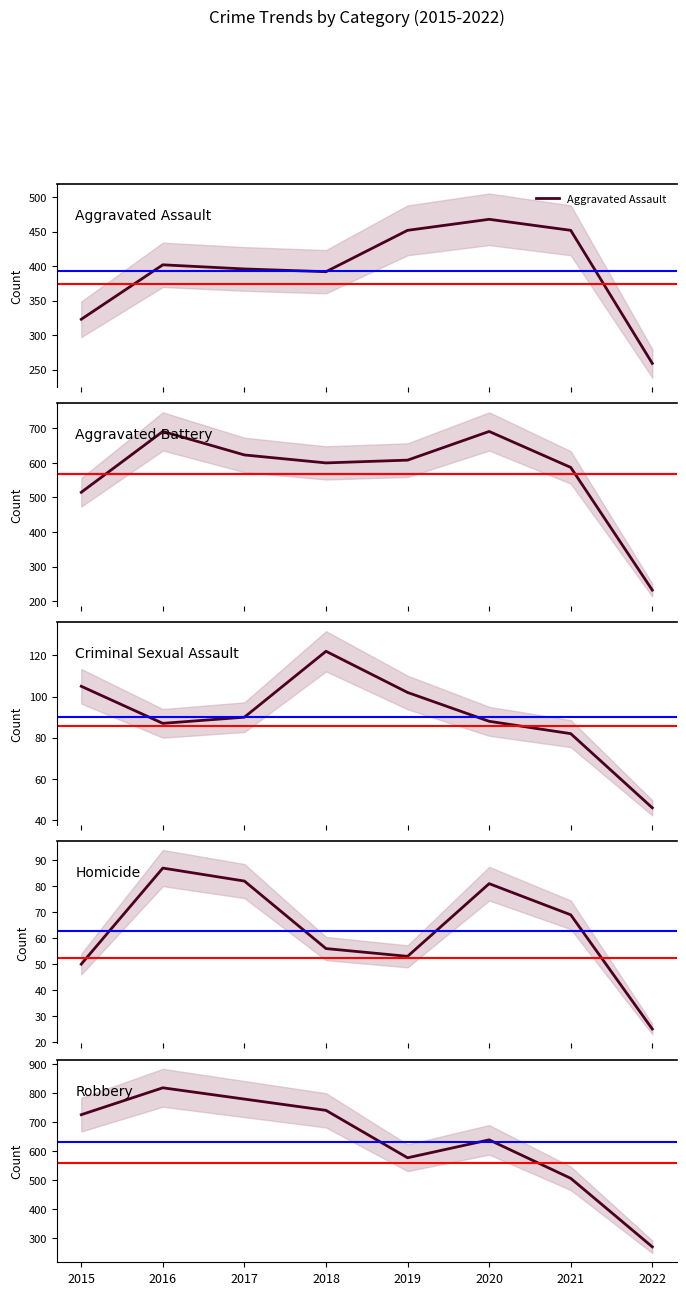

What is the difference between the second highest and second lowest values in the Criminal Sexual Assault series?

23